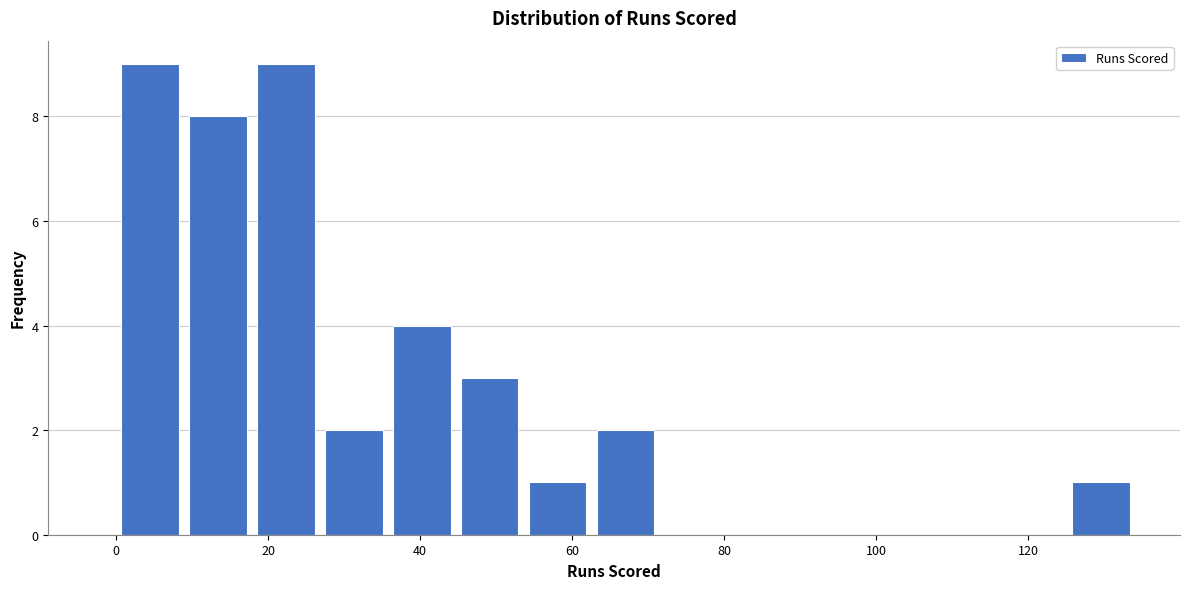

How tall is the bar that spans 126 to 134 on the x-axis? Neither the bar edges nor the heights are printed on the chart, so give them approximately, as read against the axes.

1